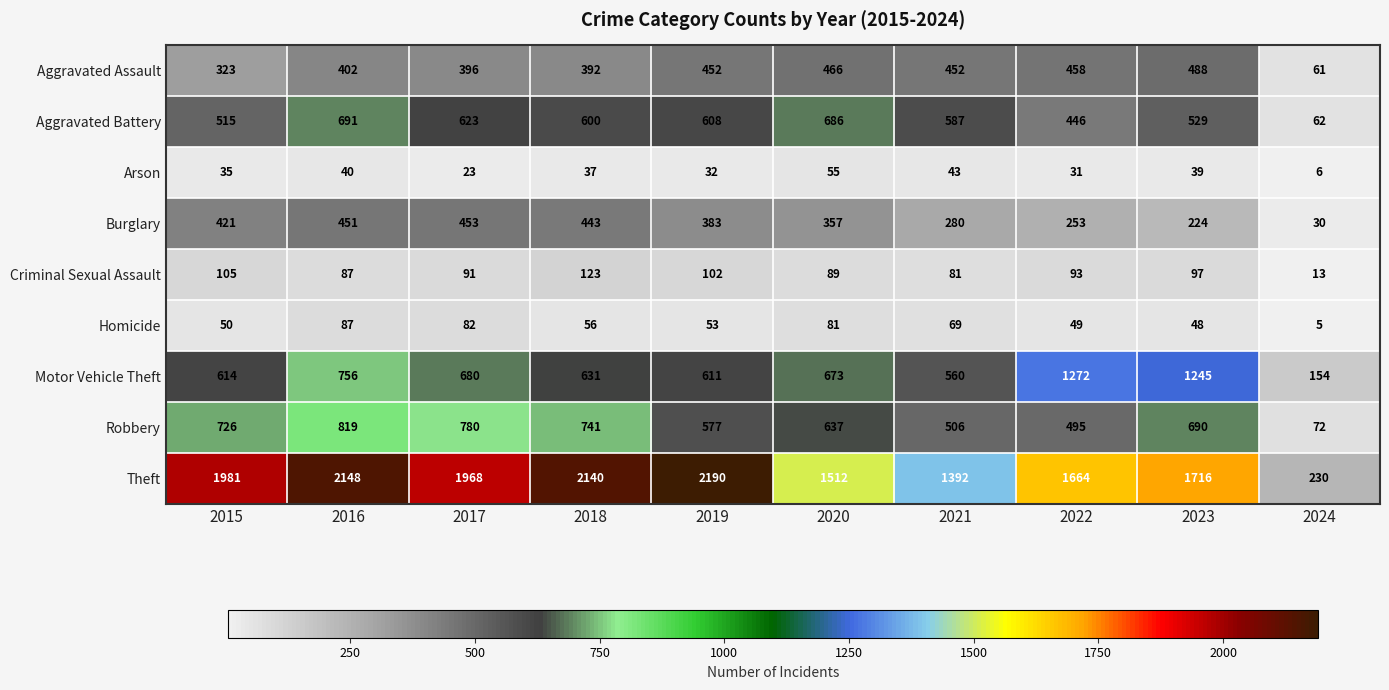

Read the Theft value at 2022, to the nearest 100.

1700